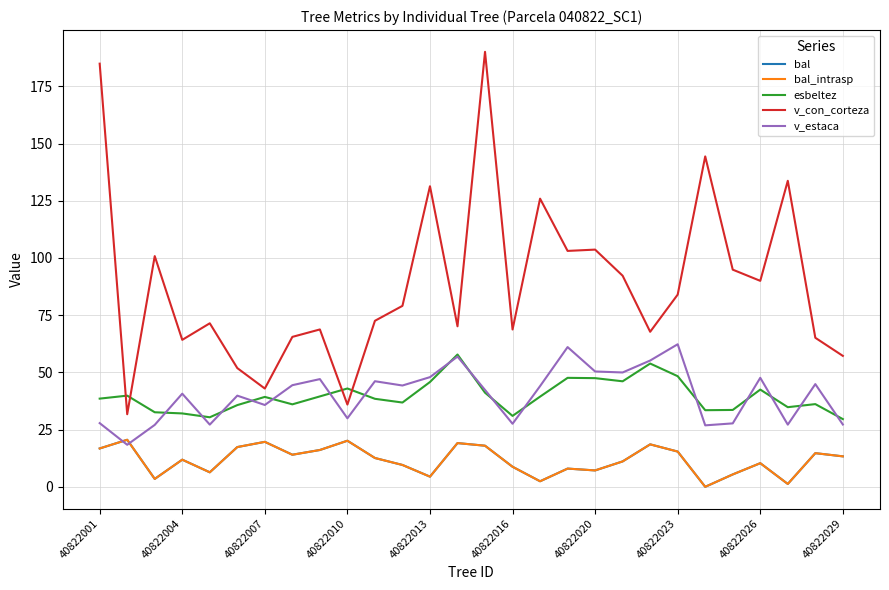

Is this an area chart (filled region under the line)?

No